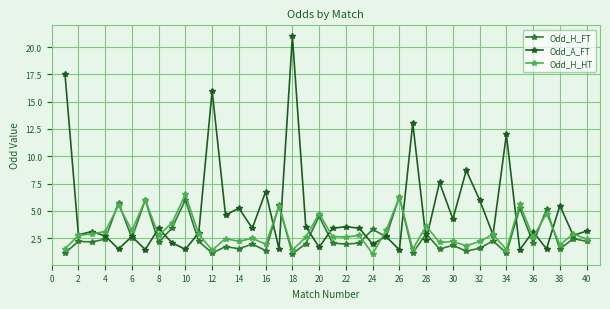

What is the value of the Odd_H_FT point at the 6th from the left?

2.5